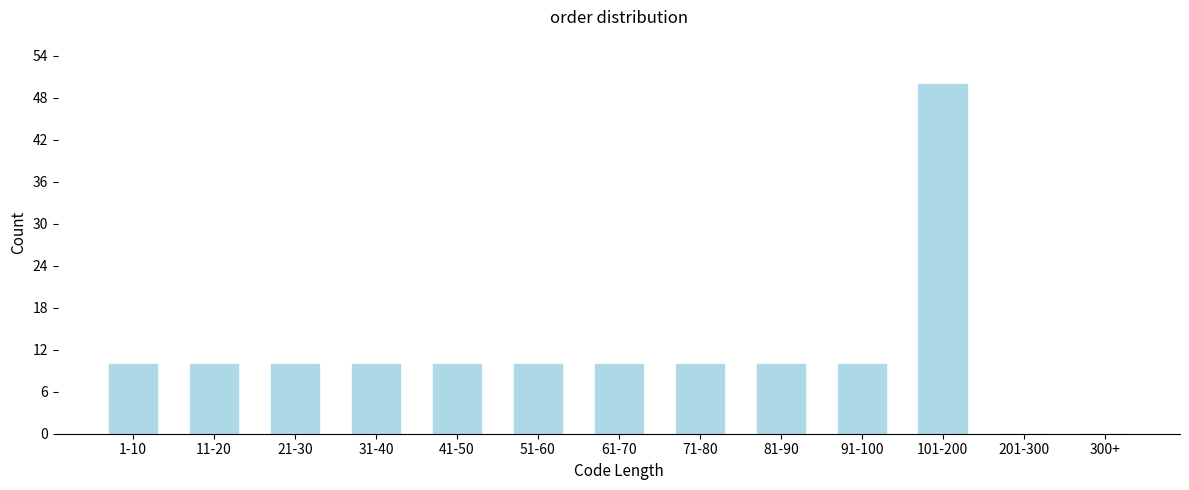

Reading left to right, list all the values displayed in this chart.

1-10=10	11-20=10	21-30=10	31-40=10	41-50=10	51-60=10	61-70=10	71-80=10	81-90=10	91-100=10	101-200=50	201-300=0	300+=0